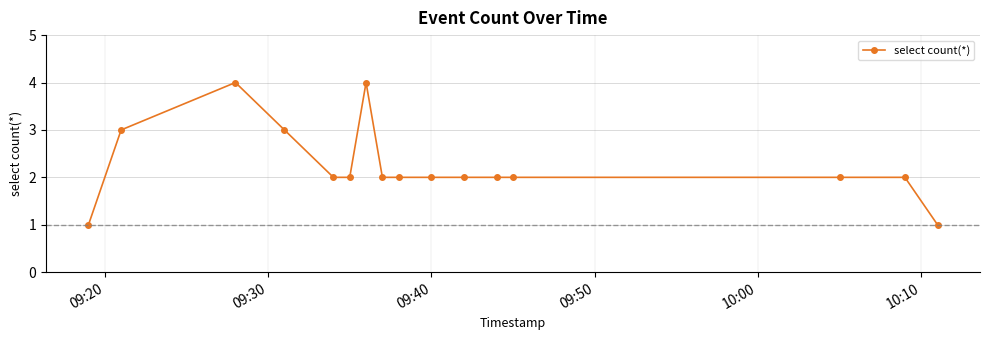

What is the maximum value shown in the chart?

4